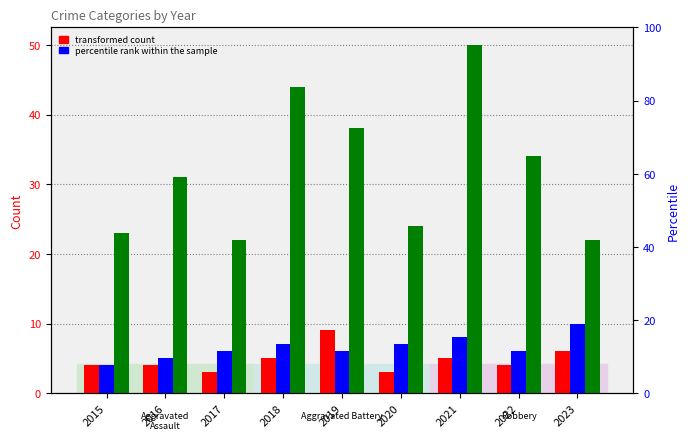

What is the maximum value shown in the chart?

50